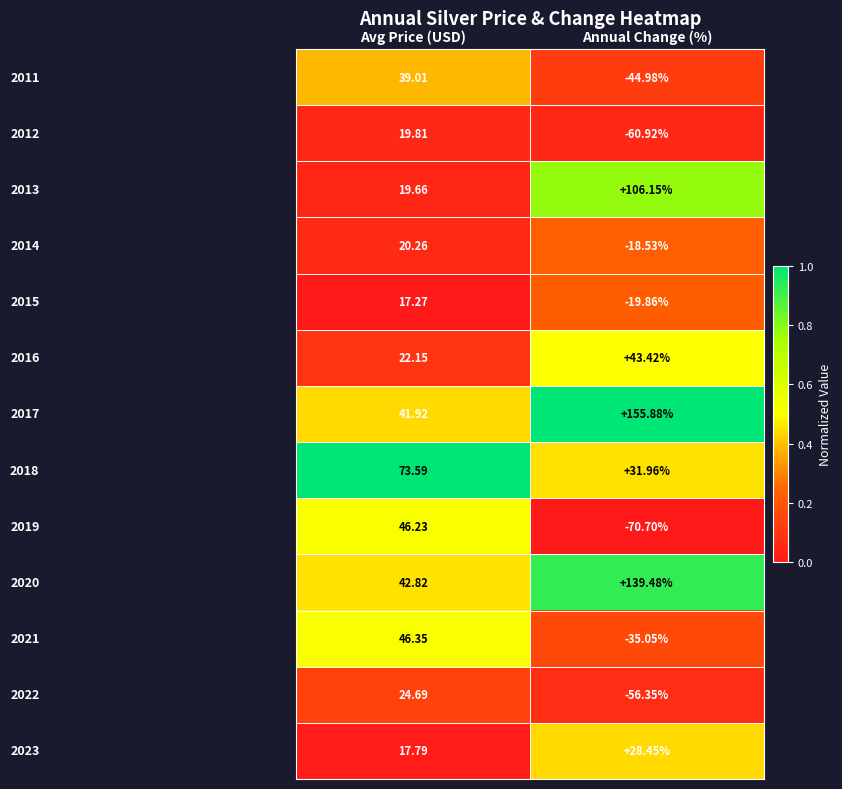

Which category has the lowest value across all series?

Annual Change (%)